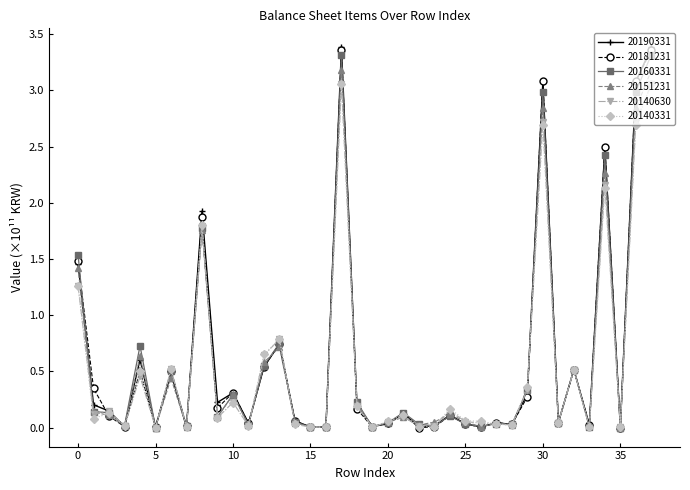

How many lines are shown in the chart?

6